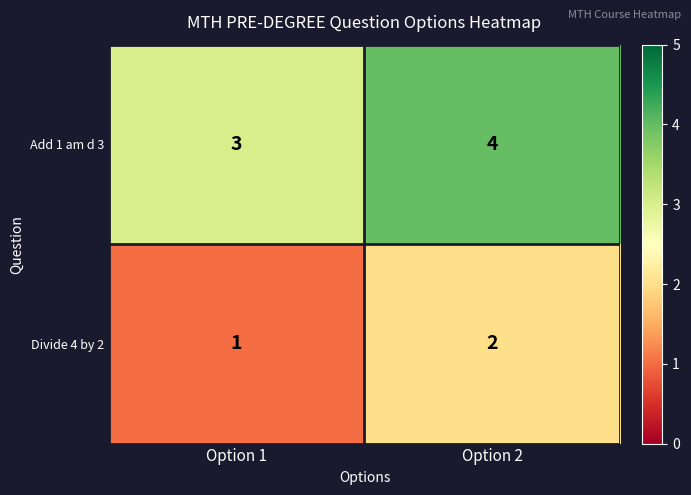

Rank the series by their maximum value, from lowest to highest.

Divide 4 by 2, Add 1 am d 3